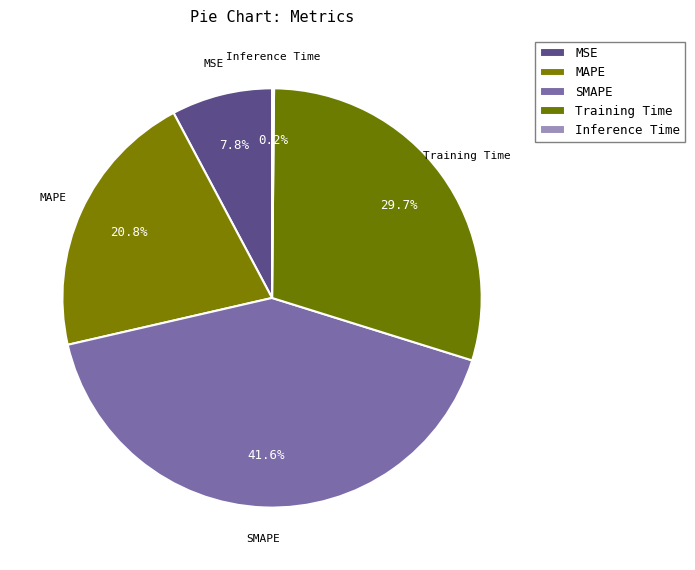

Count the number of slices in the pie.

5